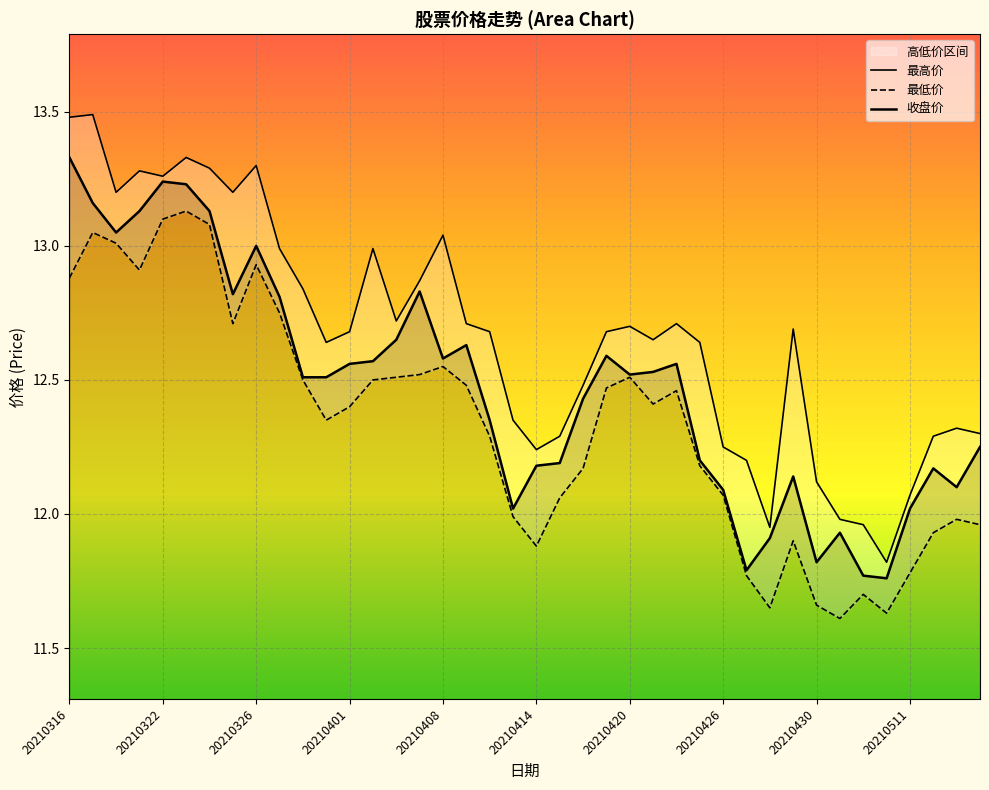

At which label is 最低价 closest to 12?

19